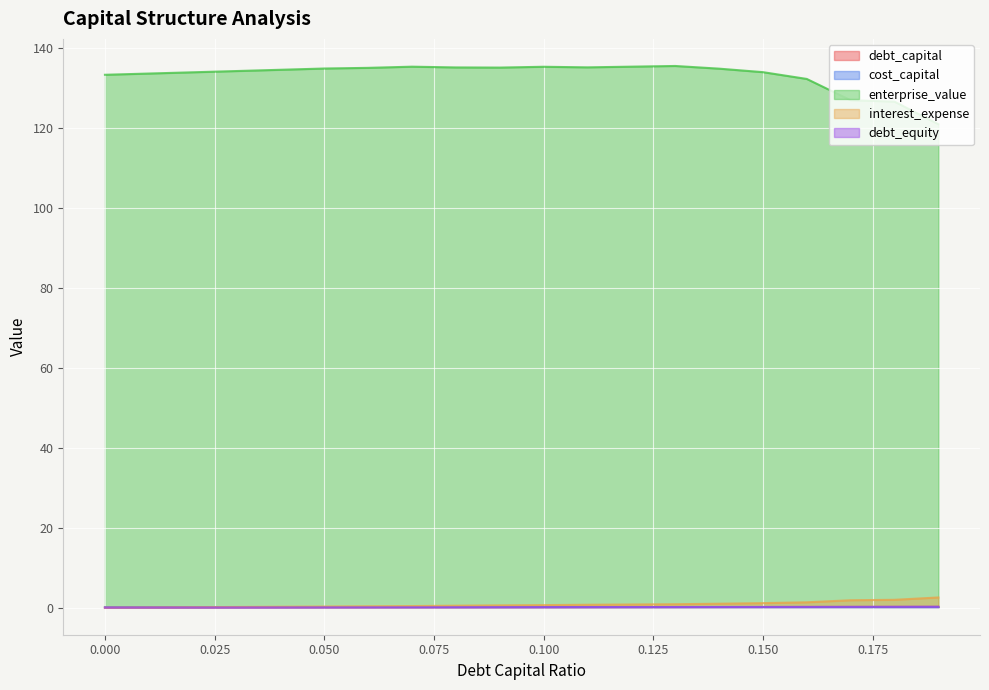

What is the label of the 17th point from the right?

0.03